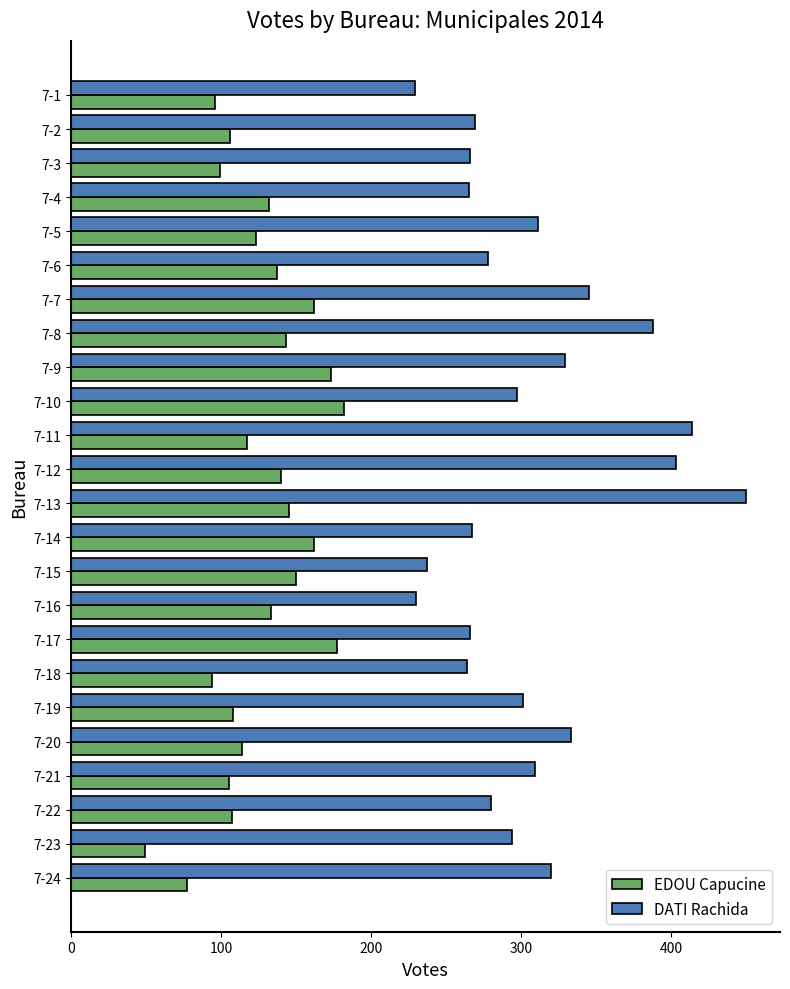

Which series has the largest range (max minus min)?

DATI Rachida